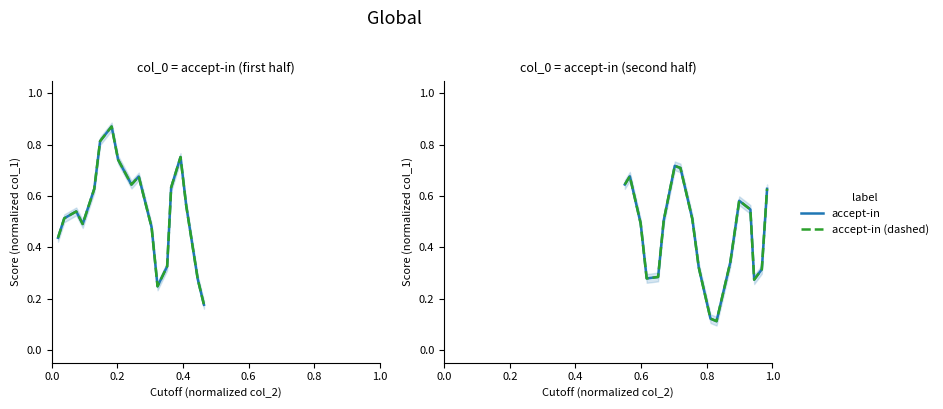

The accept-in series shows 0.7 at 1.0. True or false?

False